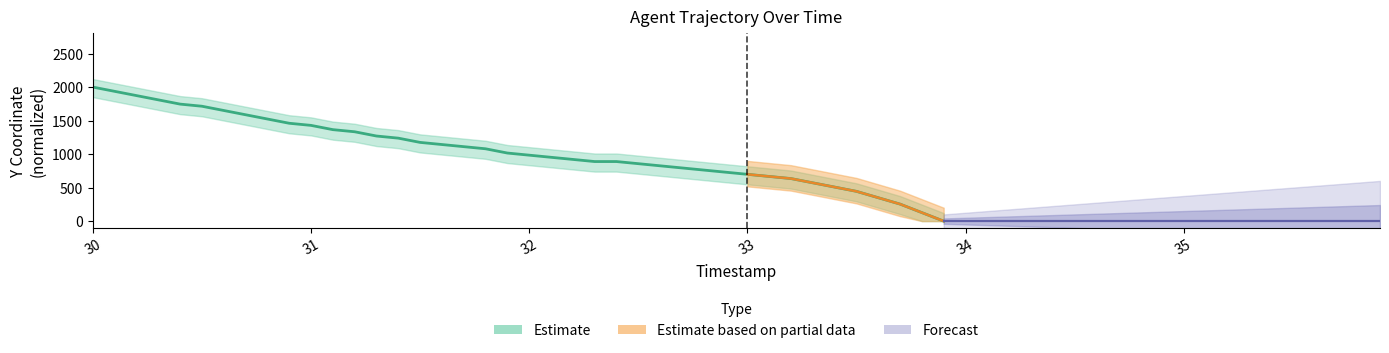

At which category does the chart reach its minimum across all series?

33.9